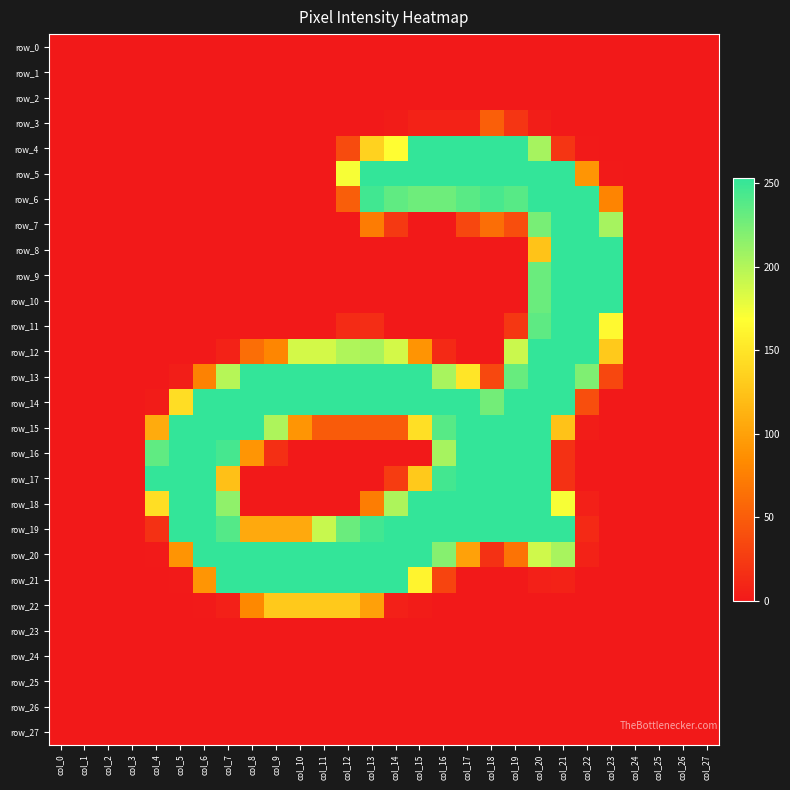

Reading left to right, list all the values displayed in this chart.

row_0: col_0=0	col_1=0	col_2=0	col_3=0	col_4=0	col_5=0	col_6=0	col_7=0	col_8=0	col_9=0	col_10=0	col_11=0	col_12=0	col_13=0	col_14=0	col_15=0	col_16=0	col_17=0	col_18=0	col_19=0	col_20=0	col_21=0	col_22=0	col_23=0	col_24=0	col_25=0	col_26=0	col_27=0
row_1: col_0=0	col_1=0	col_2=0	col_3=0	col_4=0	col_5=0	col_6=0	col_7=0	col_8=0	col_9=0	col_10=0	col_11=0	col_12=0	col_13=0	col_14=0	col_15=0	col_16=0	col_17=0	col_18=0	col_19=0	col_20=0	col_21=0	col_22=0	col_23=0	col_24=0	col_25=0	col_26=0	col_27=0
row_2: col_0=0	col_1=0	col_2=0	col_3=0	col_4=0	col_5=0	col_6=0	col_7=0	col_8=0	col_9=0	col_10=0	col_11=0	col_12=0	col_13=0	col_14=0	col_15=0	col_16=0	col_17=0	col_18=0	col_19=0	col_20=0	col_21=0	col_22=0	col_23=0	col_24=0	col_25=0	col_26=0	col_27=0
row_3: col_0=0	col_1=0	col_2=0	col_3=0	col_4=0	col_5=0	col_6=0	col_7=0	col_8=0	col_9=0	col_10=0	col_11=0	col_12=0	col_13=0	col_14=2	col_15=7	col_16=7	col_17=7	col_18=52	col_19=21	col_20=4	col_21=0	col_22=0	col_23=0	col_24=0	col_25=0	col_26=0	col_27=0
row_4: col_0=0	col_1=0	col_2=0	col_3=0	col_4=0	col_5=0	col_6=0	col_7=0	col_8=0	col_9=0	col_10=0	col_11=0	col_12=37	col_13=136	col_14=168	col_15=253	col_16=253	col_17=253	col_18=253	col_19=253	col_20=205	col_21=21	col_22=1	col_23=0	col_24=0	col_25=0	col_26=0	col_27=0
row_5: col_0=0	col_1=0	col_2=0	col_3=0	col_4=0	col_5=0	col_6=0	col_7=0	col_8=0	col_9=0	col_10=0	col_11=0	col_12=171	col_13=253	col_14=253	col_15=253	col_16=253	col_17=253	col_18=253	col_19=253	col_20=253	col_21=253	col_22=91	col_23=1	col_24=0	col_25=0	col_26=0	col_27=0
row_6: col_0=0	col_1=0	col_2=0	col_3=0	col_4=0	col_5=0	col_6=0	col_7=0	col_8=0	col_9=0	col_10=0	col_11=0	col_12=51	col_13=247	col_14=234	col_15=228	col_16=228	col_17=237	col_18=244	col_19=238	col_20=253	col_21=253	col_22=253	col_23=79	col_24=0	col_25=0	col_26=0	col_27=0
row_7: col_0=0	col_1=0	col_2=0	col_3=0	col_4=0	col_5=0	col_6=0	col_7=0	col_8=0	col_9=0	col_10=0	col_11=0	col_12=0	col_13=73	col_14=24	col_15=0	col_16=0	col_17=34	col_18=63	col_19=39	col_20=224	col_21=253	col_22=253	col_23=205	col_24=0	col_25=0	col_26=0	col_27=0
row_8: col_0=0	col_1=0	col_2=0	col_3=0	col_4=0	col_5=0	col_6=0	col_7=0	col_8=0	col_9=0	col_10=0	col_11=0	col_12=0	col_13=0	col_14=0	col_15=0	col_16=0	col_17=0	col_18=0	col_19=0	col_20=125	col_21=253	col_22=253	col_23=253	col_24=0	col_25=0	col_26=0	col_27=0
row_9: col_0=0	col_1=0	col_2=0	col_3=0	col_4=0	col_5=0	col_6=0	col_7=0	col_8=0	col_9=0	col_10=0	col_11=0	col_12=0	col_13=0	col_14=0	col_15=0	col_16=0	col_17=0	col_18=0	col_19=0	col_20=230	col_21=253	col_22=253	col_23=253	col_24=0	col_25=0	col_26=0	col_27=0
row_10: col_0=0	col_1=0	col_2=0	col_3=0	col_4=0	col_5=0	col_6=0	col_7=0	col_8=0	col_9=0	col_10=0	col_11=0	col_12=0	col_13=0	col_14=0	col_15=0	col_16=0	col_17=0	col_18=0	col_19=0	col_20=230	col_21=253	col_22=253	col_23=253	col_24=0	col_25=0	col_26=0	col_27=0
row_11: col_0=0	col_1=0	col_2=0	col_3=0	col_4=0	col_5=0	col_6=0	col_7=0	col_8=0	col_9=0	col_10=0	col_11=0	col_12=13	col_13=15	col_14=0	col_15=0	col_16=0	col_17=0	col_18=0	col_19=22	col_20=235	col_21=253	col_22=253	col_23=165	col_24=0	col_25=0	col_26=0	col_27=0
row_12: col_0=0	col_1=0	col_2=0	col_3=0	col_4=0	col_5=0	col_6=0	col_7=7	col_8=63	col_9=81	col_10=186	col_11=186	col_12=201	col_13=204	col_14=186	col_15=90	col_16=12	col_17=0	col_18=0	col_19=190	col_20=253	col_21=253	col_22=253	col_23=129	col_24=0	col_25=0	col_26=0	col_27=0
row_13: col_0=0	col_1=0	col_2=0	col_3=0	col_4=0	col_5=4	col_6=78	col_7=198	col_8=253	col_9=253	col_10=253	col_11=253	col_12=253	col_13=253	col_14=253	col_15=253	col_16=204	col_17=150	col_18=35	col_19=231	col_20=253	col_21=253	col_22=221	col_23=34	col_24=0	col_25=0	col_26=0	col_27=0
row_14: col_0=0	col_1=0	col_2=0	col_3=0	col_4=2	col_5=144	col_6=253	col_7=253	col_8=253	col_9=253	col_10=253	col_11=253	col_12=253	col_13=253	col_14=253	col_15=253	col_16=253	col_17=253	col_18=226	col_19=253	col_20=253	col_21=253	col_22=39	col_23=0	col_24=0	col_25=0	col_26=0	col_27=0
row_15: col_0=0	col_1=0	col_2=0	col_3=0	col_4=107	col_5=253	col_6=253	col_7=253	col_8=253	col_9=202	col_10=91	col_11=49	col_12=49	col_13=49	col_14=49	col_15=146	col_16=238	col_17=253	col_18=253	col_19=253	col_20=253	col_21=124	col_22=3	col_23=0	col_24=0	col_25=0	col_26=0	col_27=0
row_16: col_0=0	col_1=0	col_2=0	col_3=0	col_4=234	col_5=253	col_6=253	col_7=245	col_8=91	col_9=16	col_10=0	col_11=0	col_12=0	col_13=0	col_14=0	col_15=0	col_16=205	col_17=253	col_18=253	col_19=253	col_20=253	col_21=18	col_22=0	col_23=0	col_24=0	col_25=0	col_26=0	col_27=0
row_17: col_0=0	col_1=0	col_2=0	col_3=0	col_4=254	col_5=253	col_6=253	col_7=123	col_8=0	col_9=0	col_10=0	col_11=0	col_12=0	col_13=0	col_14=26	col_15=129	col_16=246	col_17=253	col_18=253	col_19=253	col_20=253	col_21=18	col_22=0	col_23=0	col_24=0	col_25=0	col_26=0	col_27=0
row_18: col_0=0	col_1=0	col_2=0	col_3=0	col_4=145	col_5=253	col_6=253	col_7=214	col_8=0	col_9=0	col_10=0	col_11=0	col_12=0	col_13=74	col_14=202	col_15=253	col_16=253	col_17=253	col_18=253	col_19=253	col_20=253	col_21=171	col_22=5	col_23=0	col_24=0	col_25=0	col_26=0	col_27=0
row_19: col_0=0	col_1=0	col_2=0	col_3=0	col_4=18	col_5=253	col_6=253	col_7=239	col_8=106	col_9=106	col_10=106	col_11=191	col_12=230	col_13=247	col_14=253	col_15=253	col_16=253	col_17=253	col_18=253	col_19=253	col_20=253	col_21=253	col_22=12	col_23=0	col_24=0	col_25=0	col_26=0	col_27=0
row_20: col_0=0	col_1=0	col_2=0	col_3=0	col_4=1	col_5=90	col_6=253	col_7=253	col_8=253	col_9=253	col_10=253	col_11=253	col_12=253	col_13=253	col_14=253	col_15=253	col_16=218	col_17=100	col_18=18	col_19=67	col_20=188	col_21=204	col_22=7	col_23=0	col_24=0	col_25=0	col_26=0	col_27=0
row_21: col_0=0	col_1=0	col_2=0	col_3=0	col_4=0	col_5=1	col_6=91	col_7=253	col_8=253	col_9=253	col_10=253	col_11=253	col_12=253	col_13=253	col_14=253	col_15=161	col_16=32	col_17=0	col_18=0	col_19=0	col_20=5	col_21=7	col_22=0	col_23=0	col_24=0	col_25=0	col_26=0	col_27=0
row_22: col_0=0	col_1=0	col_2=0	col_3=0	col_4=0	col_5=0	col_6=1	col_7=5	col_8=82	col_9=129	col_10=129	col_11=129	col_12=129	col_13=99	col_14=5	col_15=2	col_16=0	col_17=0	col_18=0	col_19=0	col_20=0	col_21=0	col_22=0	col_23=0	col_24=0	col_25=0	col_26=0	col_27=0
row_23: col_0=0	col_1=0	col_2=0	col_3=0	col_4=0	col_5=0	col_6=0	col_7=0	col_8=0	col_9=0	col_10=0	col_11=0	col_12=0	col_13=0	col_14=0	col_15=0	col_16=0	col_17=0	col_18=0	col_19=0	col_20=0	col_21=0	col_22=0	col_23=0	col_24=0	col_25=0	col_26=0	col_27=0
row_24: col_0=0	col_1=0	col_2=0	col_3=0	col_4=0	col_5=0	col_6=0	col_7=0	col_8=0	col_9=0	col_10=0	col_11=0	col_12=0	col_13=0	col_14=0	col_15=0	col_16=0	col_17=0	col_18=0	col_19=0	col_20=0	col_21=0	col_22=0	col_23=0	col_24=0	col_25=0	col_26=0	col_27=0
row_25: col_0=0	col_1=0	col_2=0	col_3=0	col_4=0	col_5=0	col_6=0	col_7=0	col_8=0	col_9=0	col_10=0	col_11=0	col_12=0	col_13=0	col_14=0	col_15=0	col_16=0	col_17=0	col_18=0	col_19=0	col_20=0	col_21=0	col_22=0	col_23=0	col_24=0	col_25=0	col_26=0	col_27=0
row_26: col_0=0	col_1=0	col_2=0	col_3=0	col_4=0	col_5=0	col_6=0	col_7=0	col_8=0	col_9=0	col_10=0	col_11=0	col_12=0	col_13=0	col_14=0	col_15=0	col_16=0	col_17=0	col_18=0	col_19=0	col_20=0	col_21=0	col_22=0	col_23=0	col_24=0	col_25=0	col_26=0	col_27=0
row_27: col_0=0	col_1=0	col_2=0	col_3=0	col_4=0	col_5=0	col_6=0	col_7=0	col_8=0	col_9=0	col_10=0	col_11=0	col_12=0	col_13=0	col_14=0	col_15=0	col_16=0	col_17=0	col_18=0	col_19=0	col_20=0	col_21=0	col_22=0	col_23=0	col_24=0	col_25=0	col_26=0	col_27=0